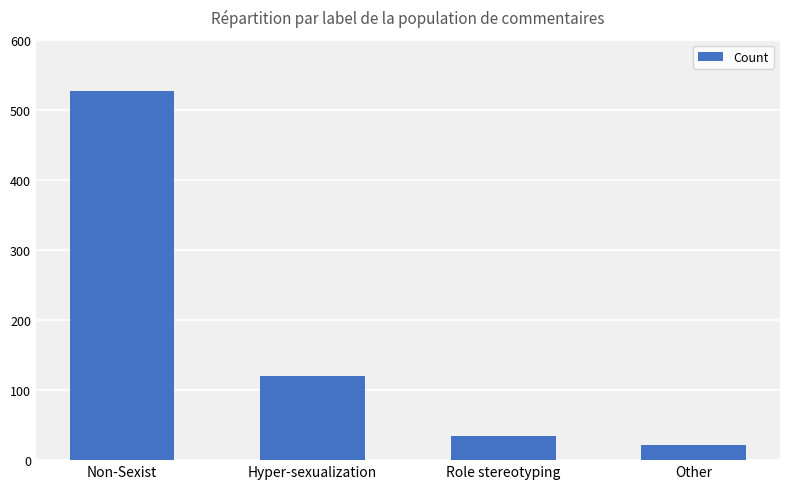

What position from the right is Non-Sexist?

4